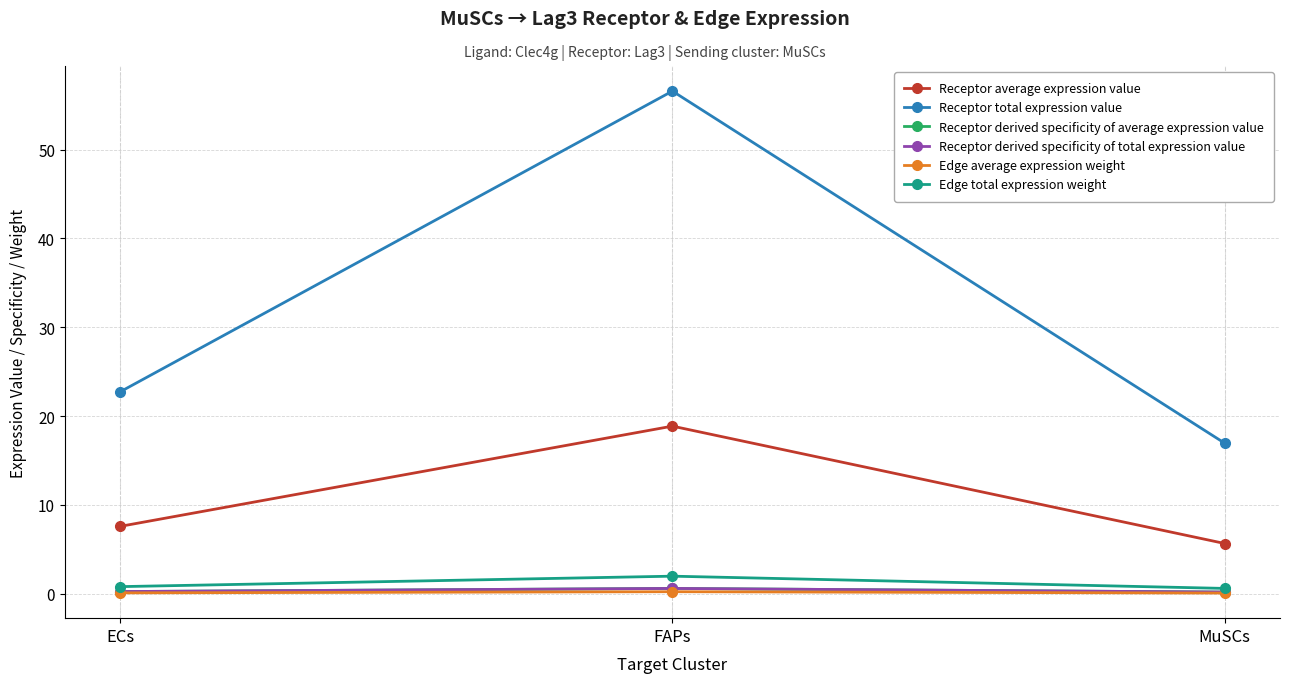

The Receptor derived specificity of total expression value series shows 0.6 at FAPs. True or false?

True